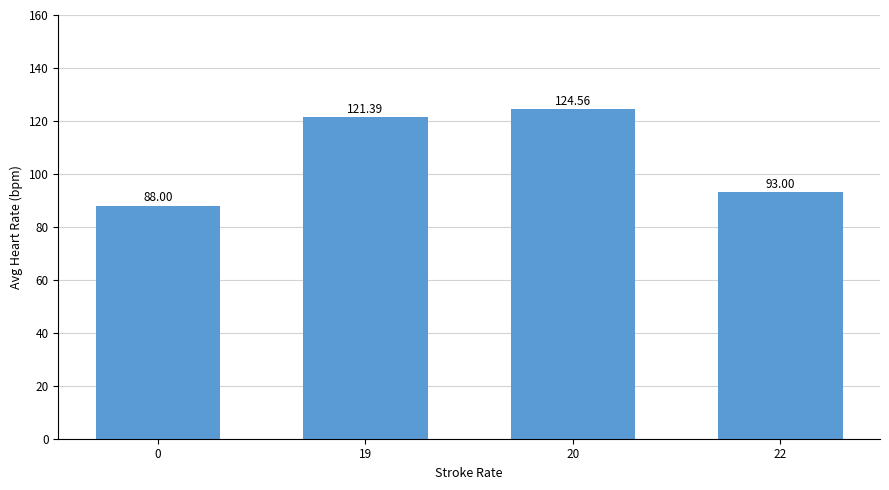

At which category does the chart reach its peak across all series?

20